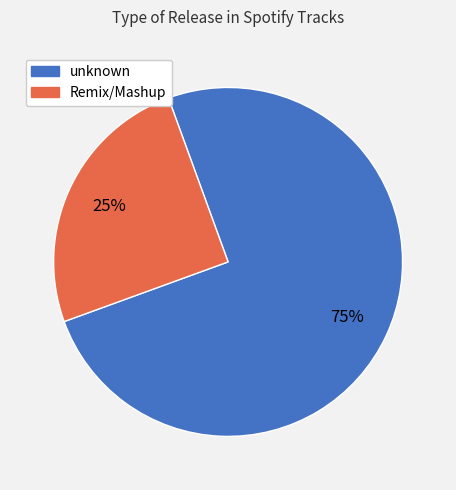

True or false: Remix/Mashup accounts for 12% of the total.

False